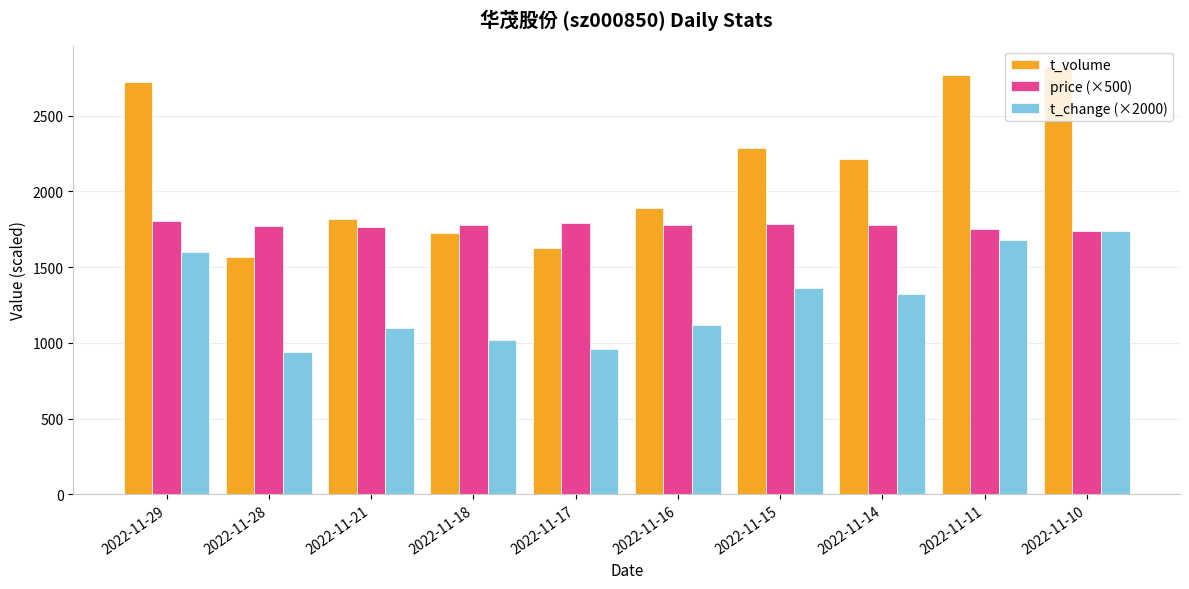

Where does the t_volume series first go above 2216?

2022-11-29